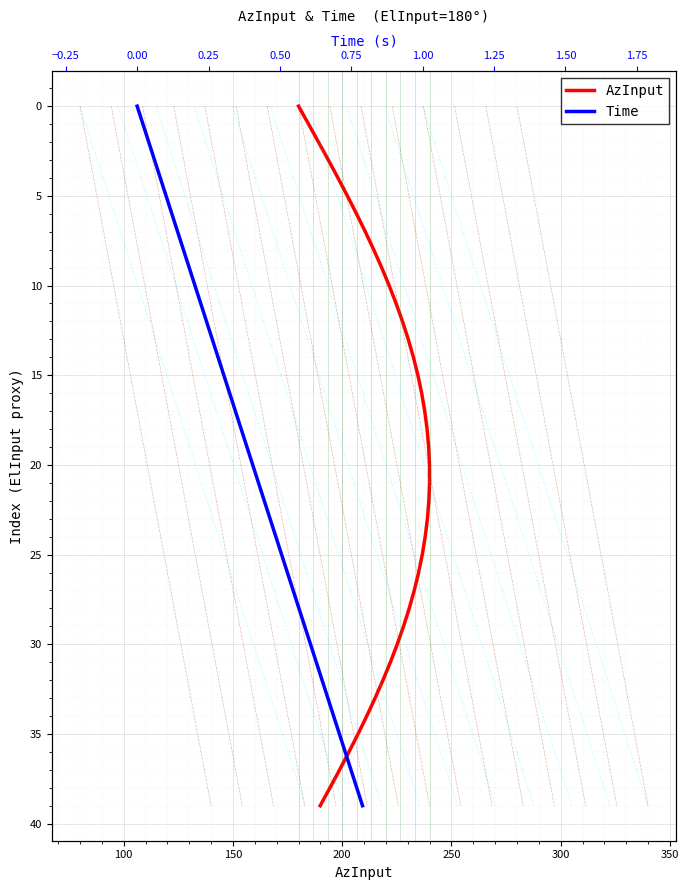

True or false: Time and AzInput intersect in this chart.

False